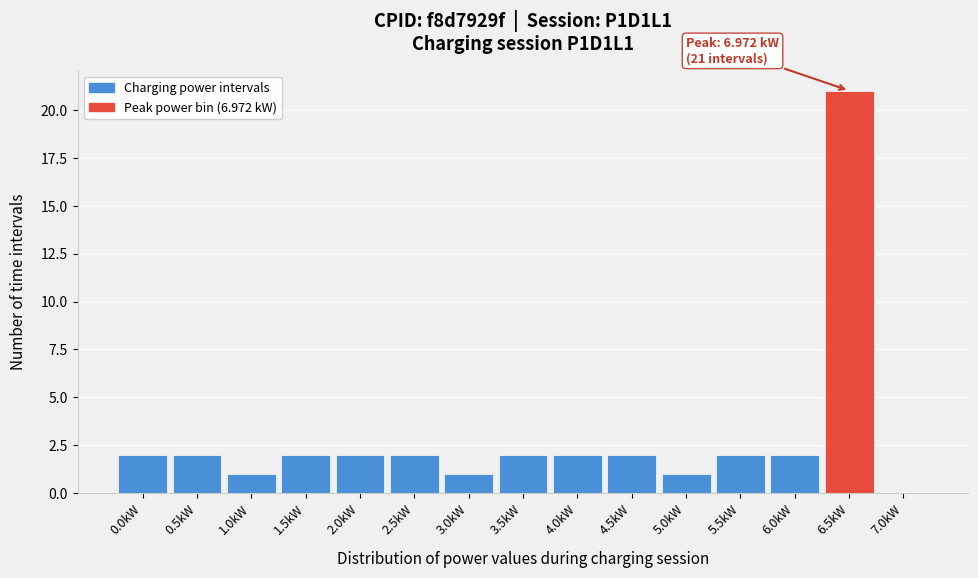

Reading right to left, extract all data points from this chart.

7.0kW=0	6.5kW=21	6.0kW=2	5.5kW=2	5.0kW=1	4.5kW=2	4.0kW=2	3.5kW=2	3.0kW=1	2.5kW=2	2.0kW=2	1.5kW=2	1.0kW=1	0.5kW=2	0.0kW=2